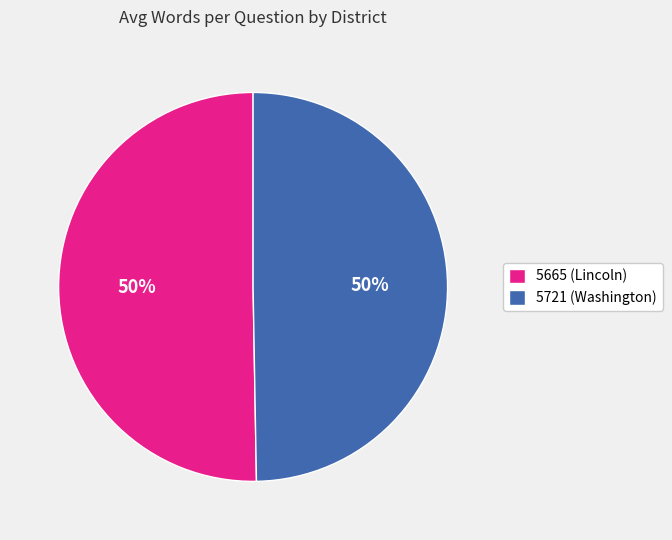

To the nearest percent, what is the average slice percentage?

50%